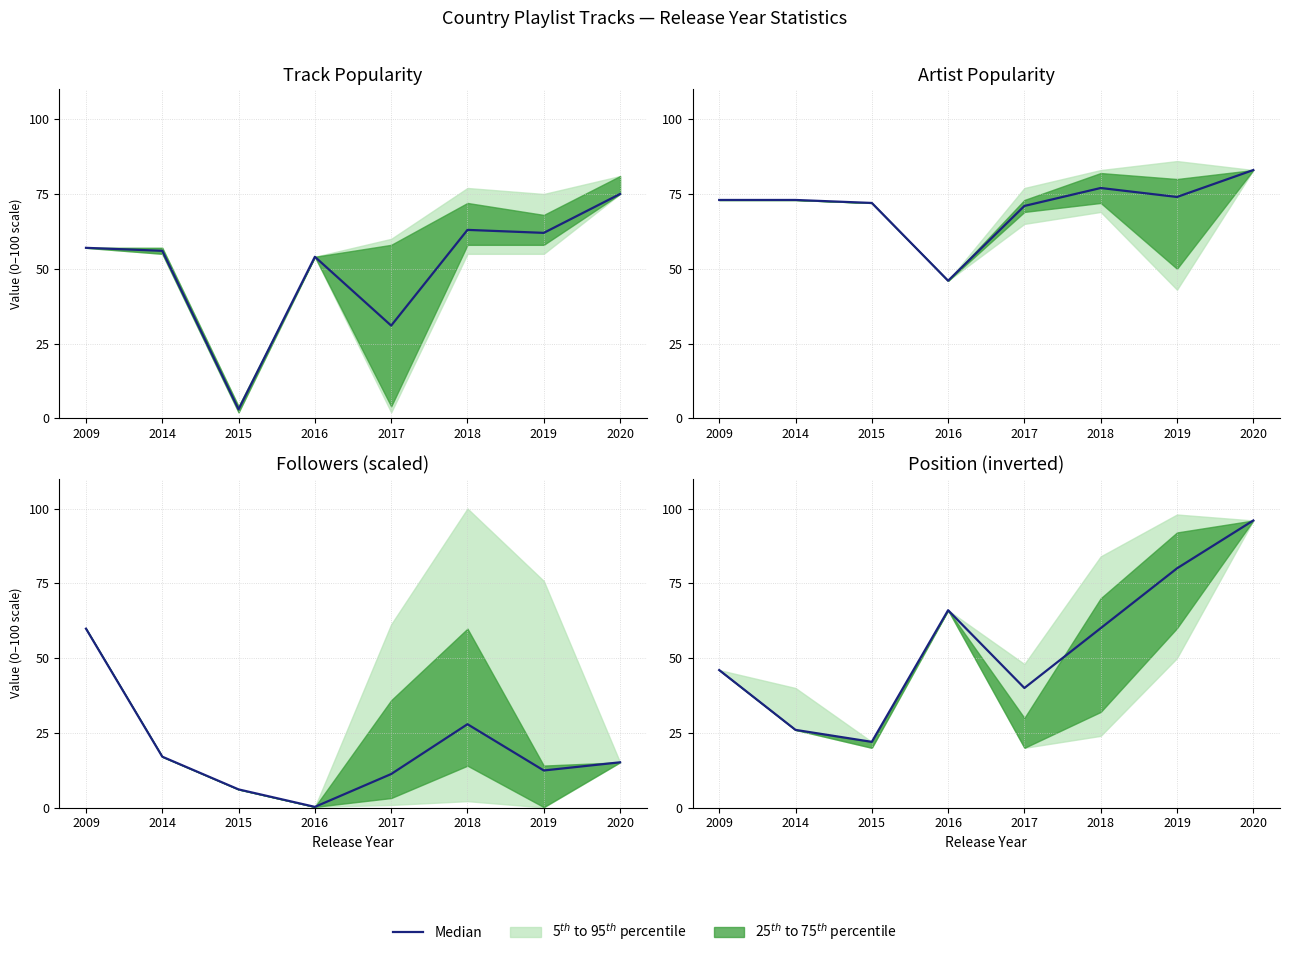

True or false: the data has more than 0 interior local peaks.

True